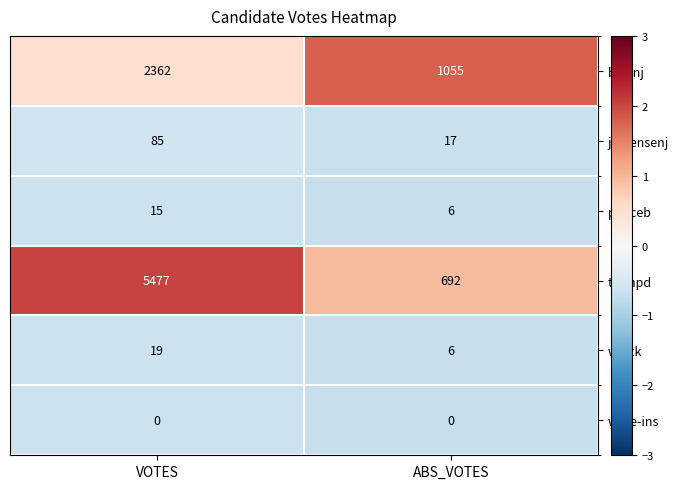

Which series has the widest spread of values?

trumpd